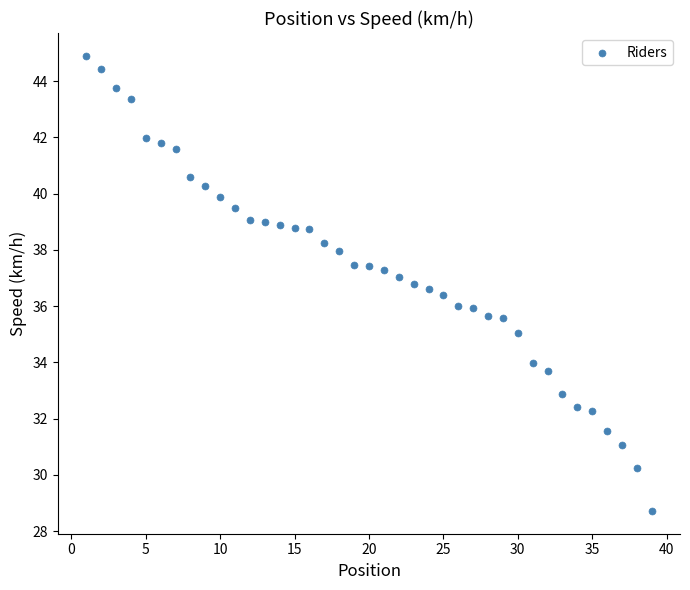

What is the range of Y values (max minus min)?

16.2